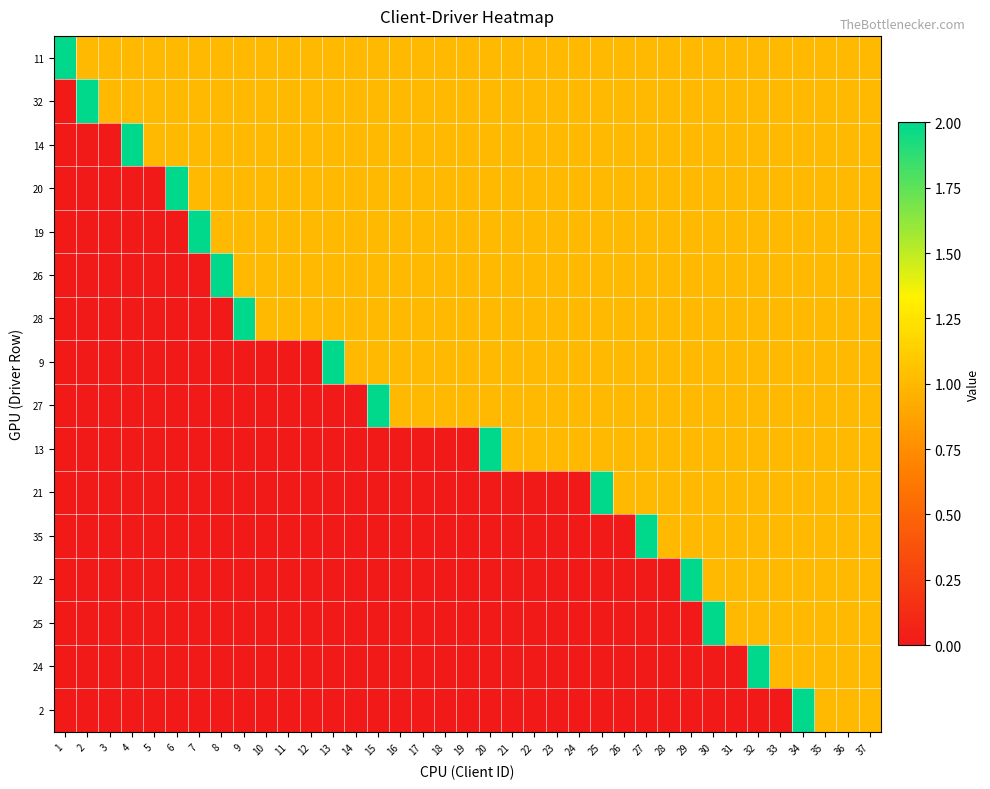

How many categories are shown in the chart?

37